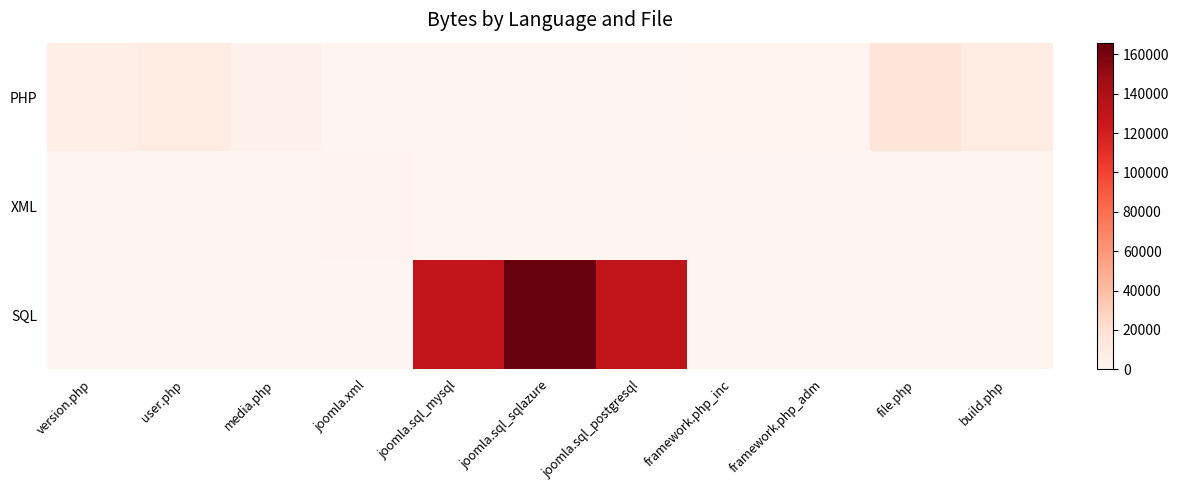

Reading right to left, transcribe all the data shown in this chart.

PHP: build.php=9303	file.php=15557	framework.php_adm=2132	framework.php_inc=2207	joomla.sql_postgresql=0	joomla.sql_sqlazure=0	joomla.sql_mysql=0	joomla.xml=0	media.php=3494	user.php=10305	version.php=7021
XML: build.php=0	file.php=0	framework.php_adm=0	framework.php_inc=0	joomla.sql_postgresql=0	joomla.sql_sqlazure=0	joomla.sql_mysql=0	joomla.xml=1904	media.php=0	user.php=0	version.php=0
SQL: build.php=0	file.php=0	framework.php_adm=0	framework.php_inc=0	joomla.sql_postgresql=130444	joomla.sql_sqlazure=165939	joomla.sql_mysql=129340	joomla.xml=0	media.php=0	user.php=0	version.php=0